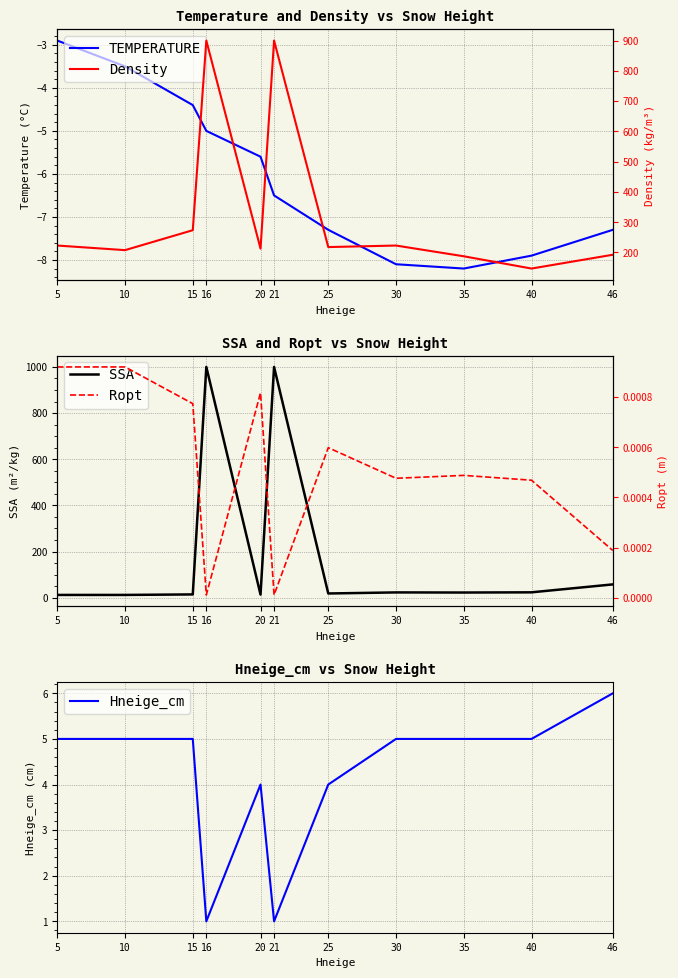

Where does the Density series first go above 217?

5